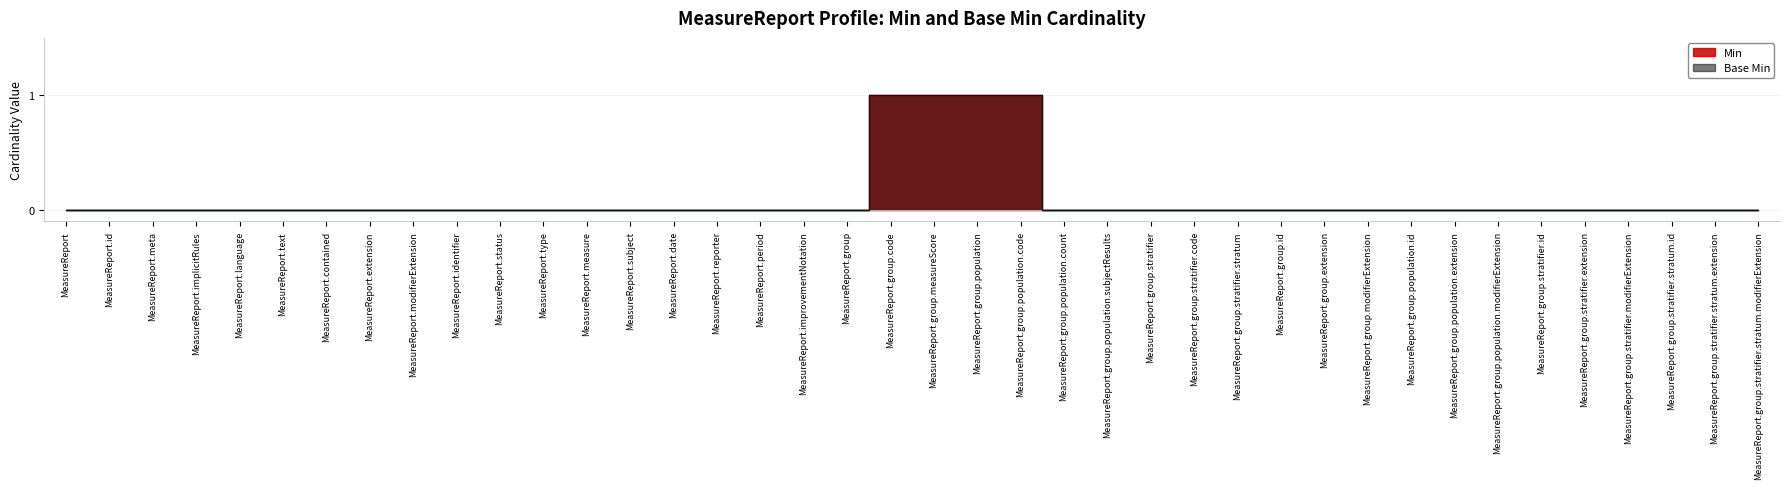

Between MeasureReport.group.stratifier and MeasureReport.group.extension, which series saw the biggest shift?

Min